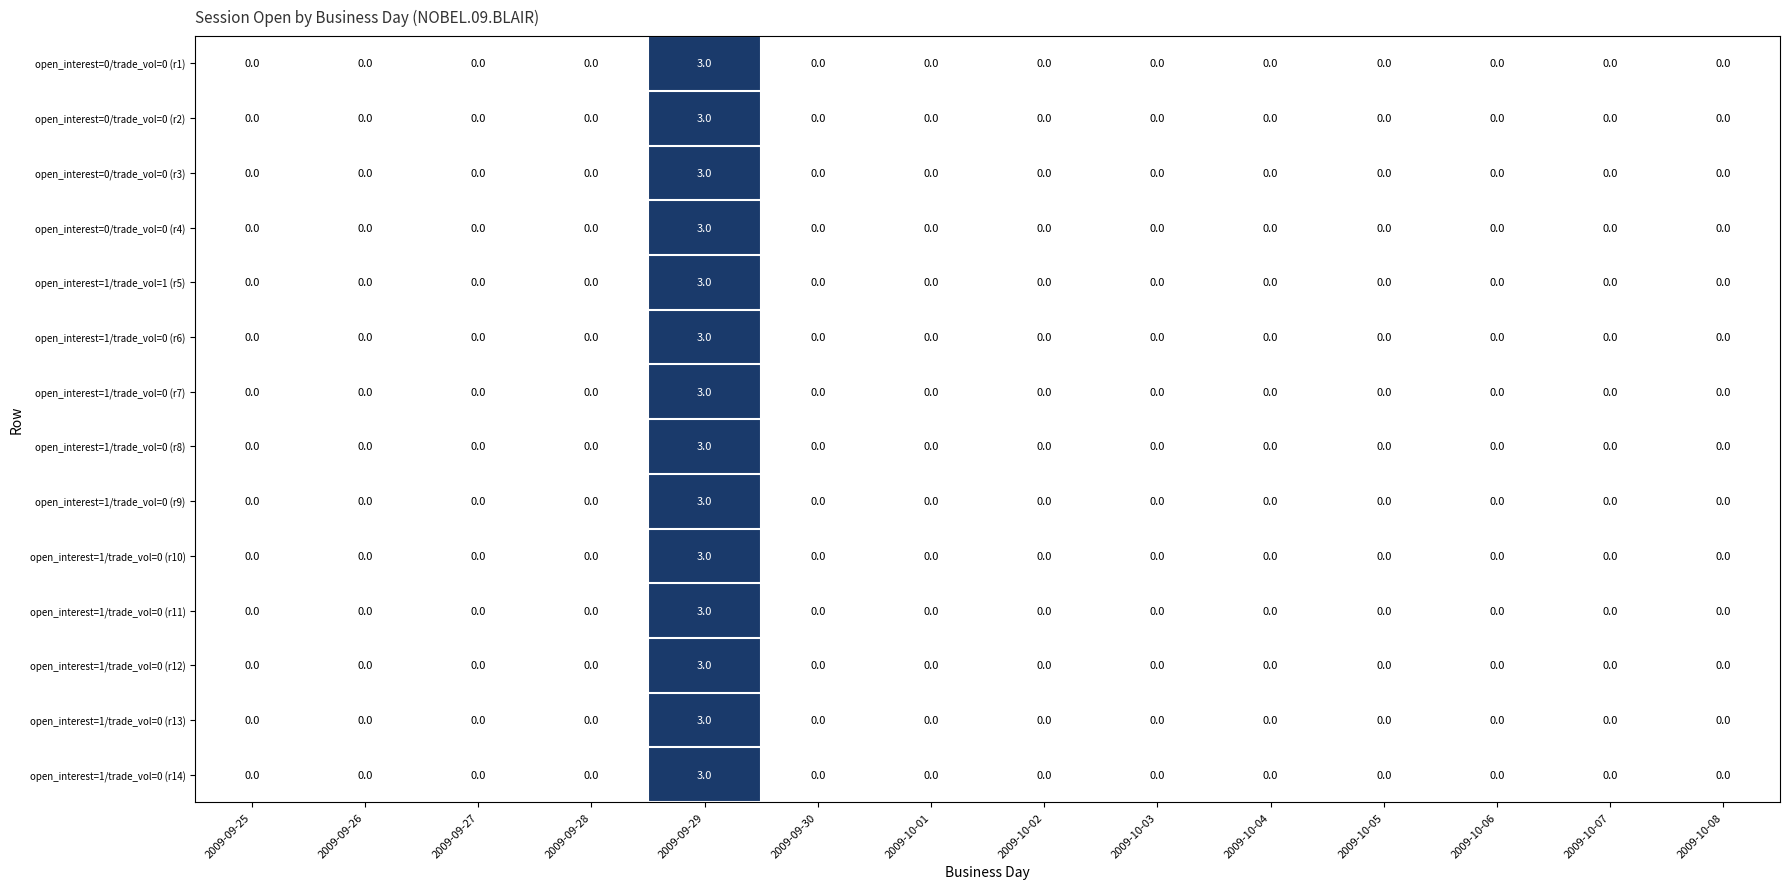

What is the difference between the open_interest=1/trade_vol=0 (r12) values at 2009-10-05 and 2009-09-29?

3